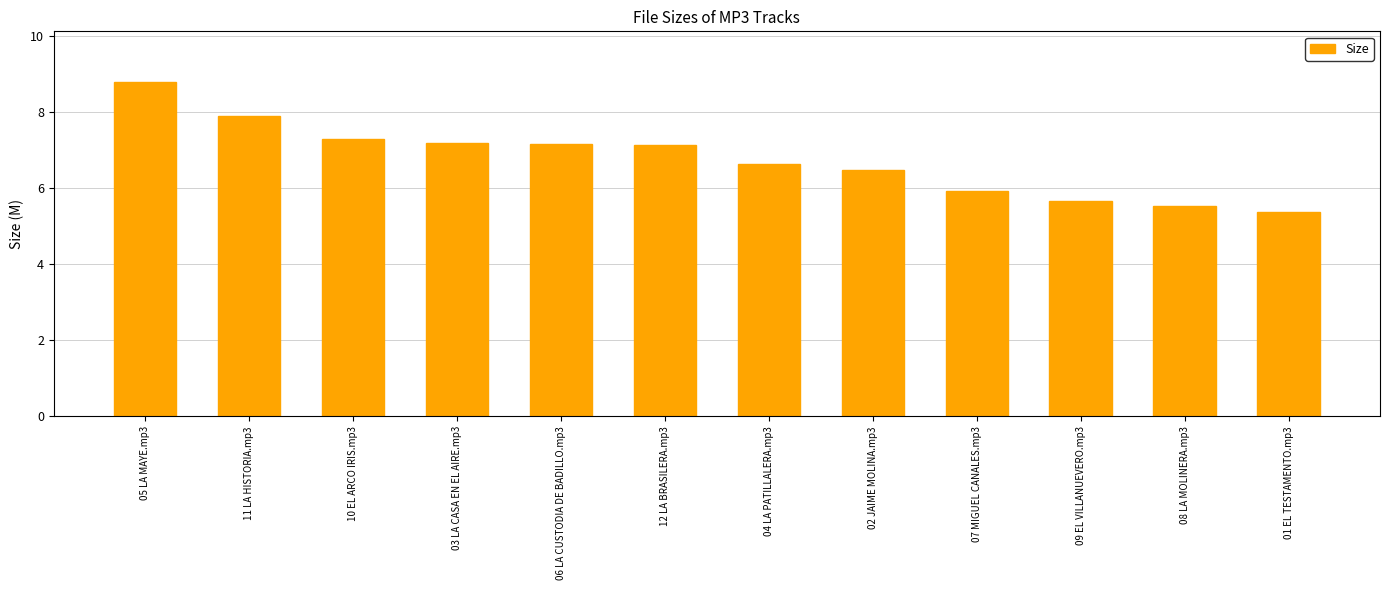

Which label corresponds to the smallest value in the chart?

01 EL TESTAMENTO.mp3